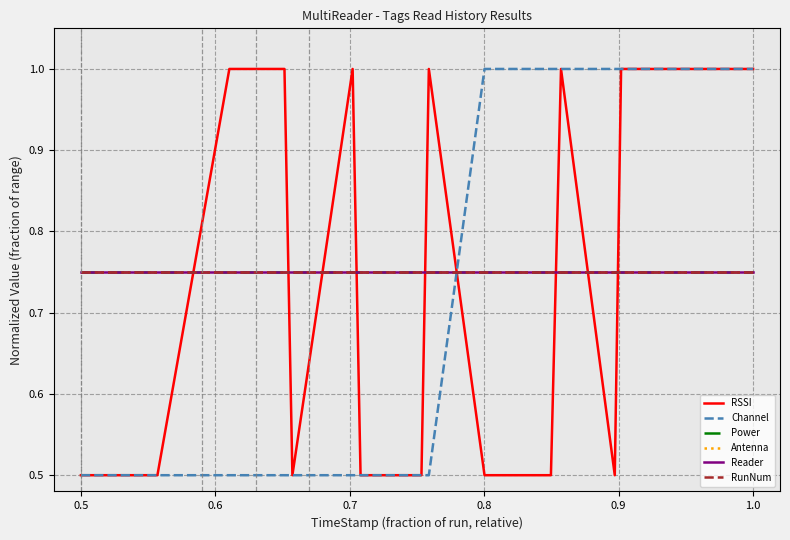

What is the average value of the Antenna series?

0.8